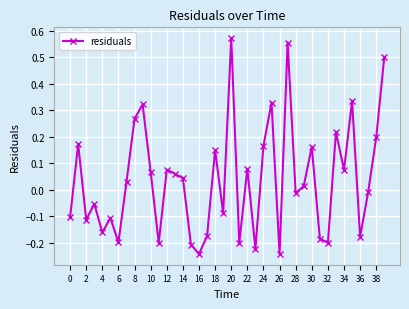

True or false: there are more than 0 points higher than both neighbors.

True